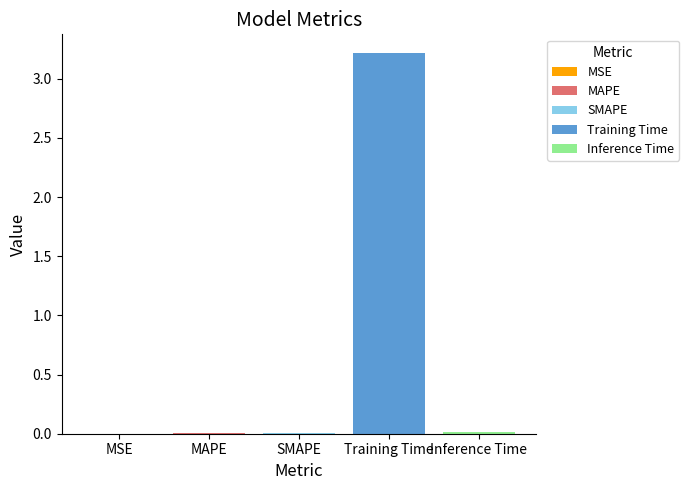

Where is the data nearest to the value 1?

Inference Time